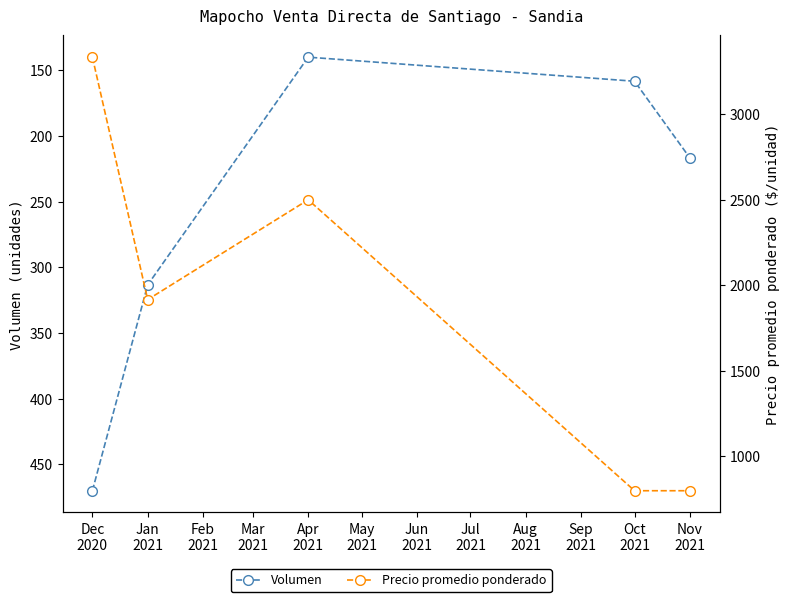

What is the difference between the second highest and minimum values in the Precio promedio ponderado series?

1700.0